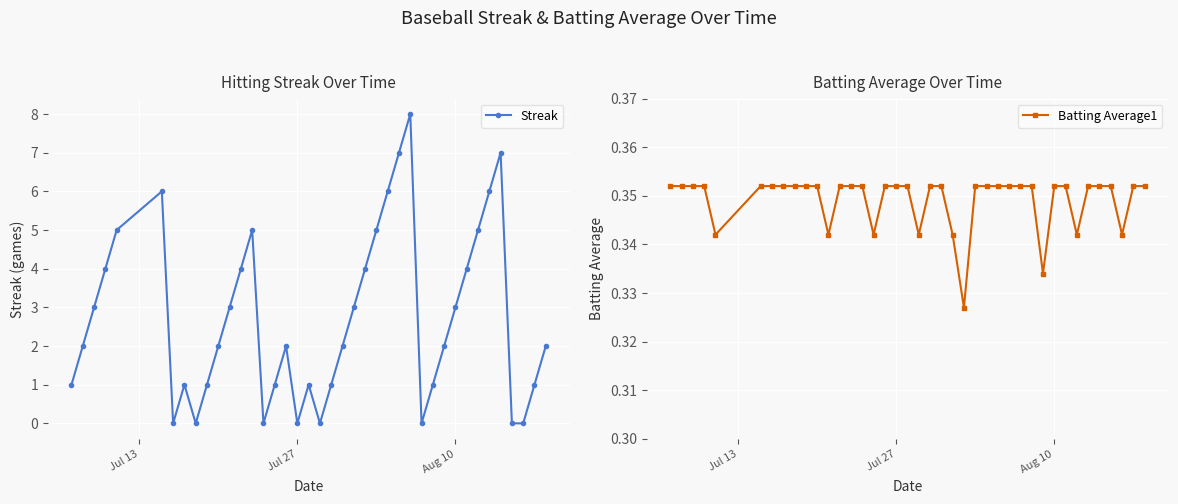

True or false: Streak has more than 2 interior local peaks.

True